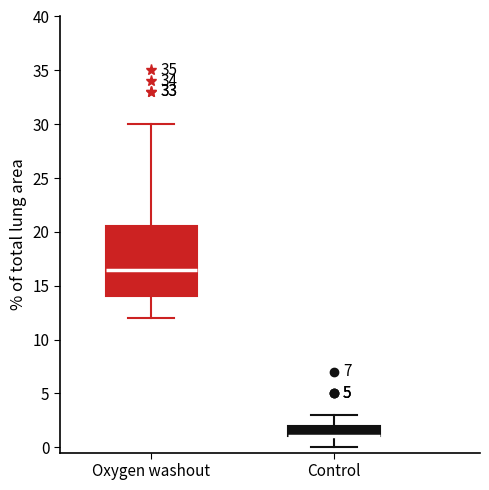

Reading left to right, read every box against the y-axis: the position of its median line, the range the box covers, and the ends of its whiskers. The values are not printed on the chart, so give them approximately, as read against the axis.

Oxygen washout: median 16.5, box 14.0 to 20.5, whiskers 12.0 to 30.0
Control: median 1.0 (drawn on the box's lower edge), box 1.0 to 2.0, whiskers 0.0 to 3.0